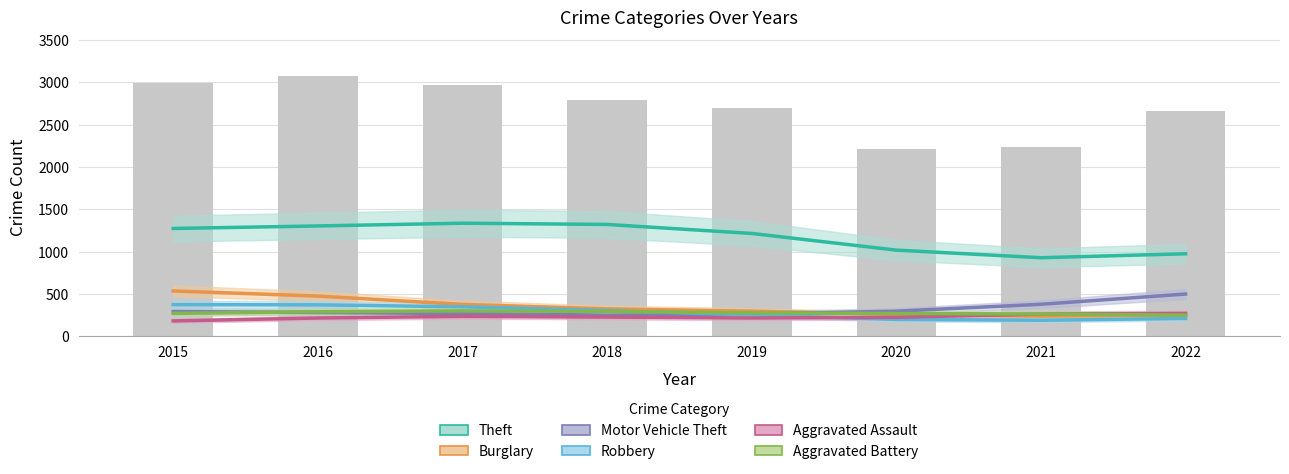

What is the value of the Aggravated Battery_line bar at the 5th from the left?

276.3